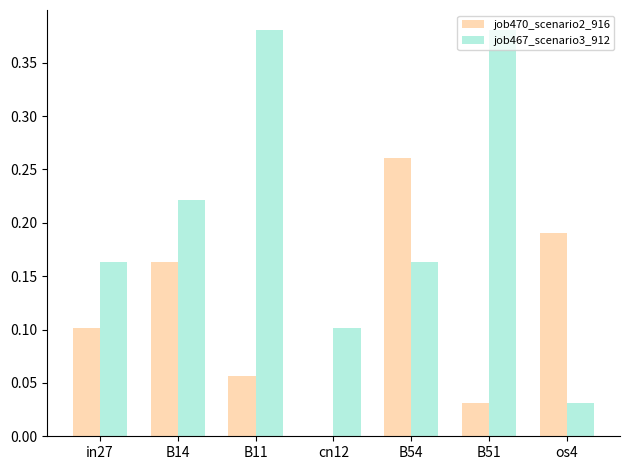

The value of job467_scenario3_912 at in27 is 0.3. True or false?

False